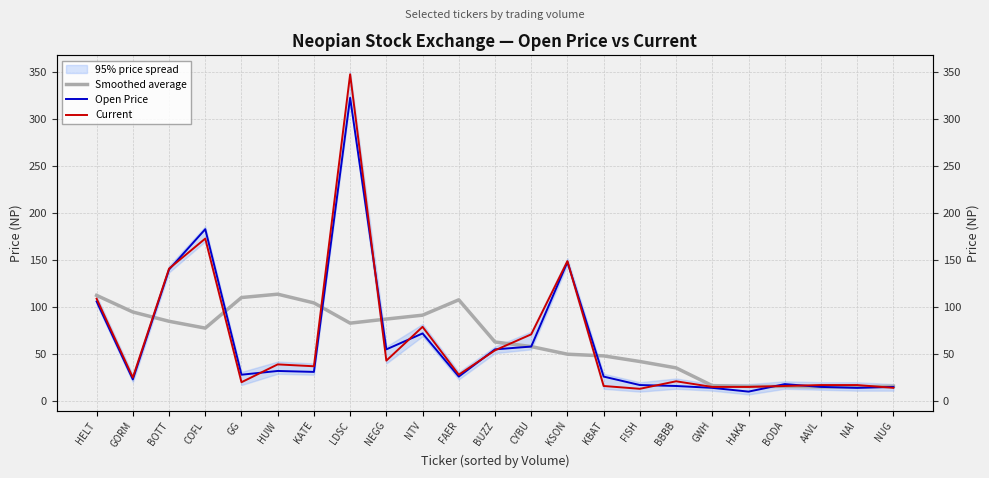

What value does the Open Price series have at COFL?

183.0